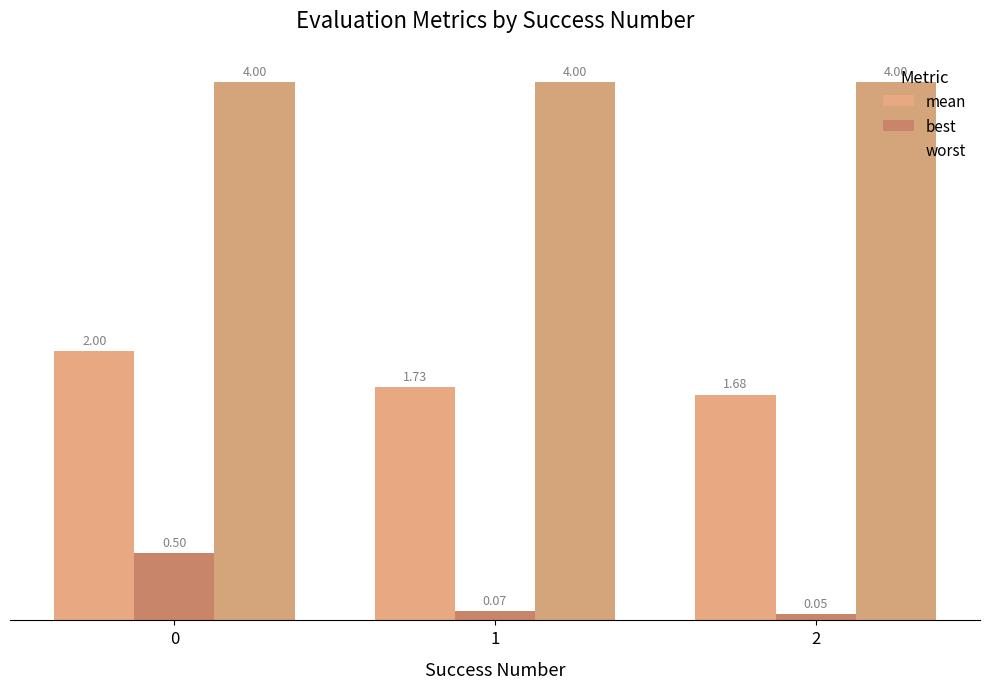

What are all the series names shown in the legend?

mean, best, worst